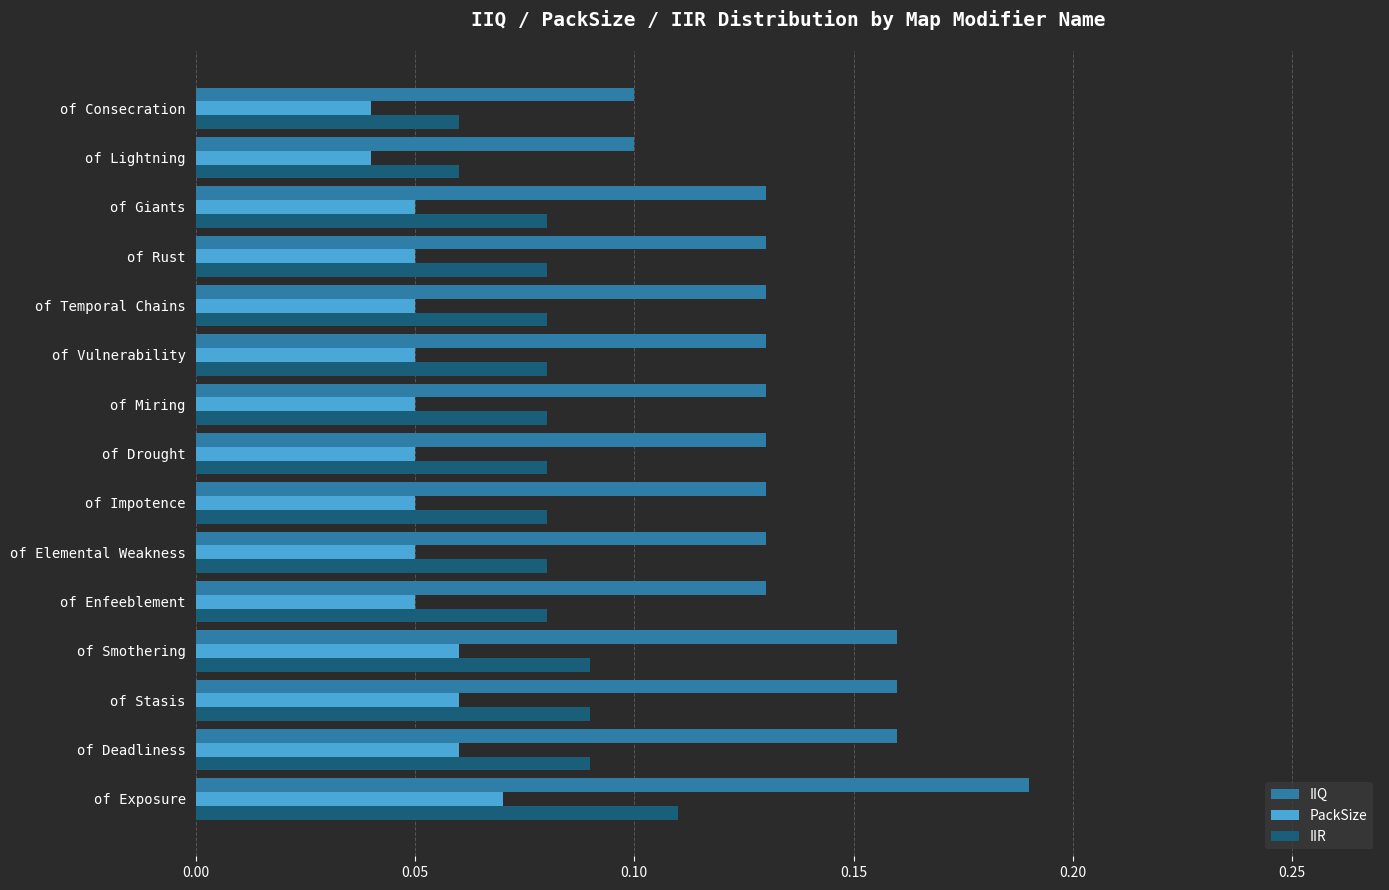

How many data points does each series have?

15